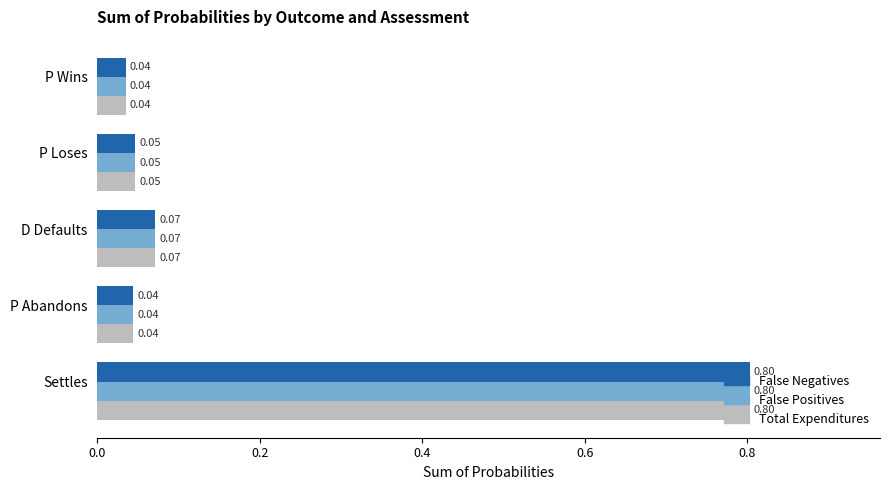

Which category has the highest value in the False Positives series?

Settles